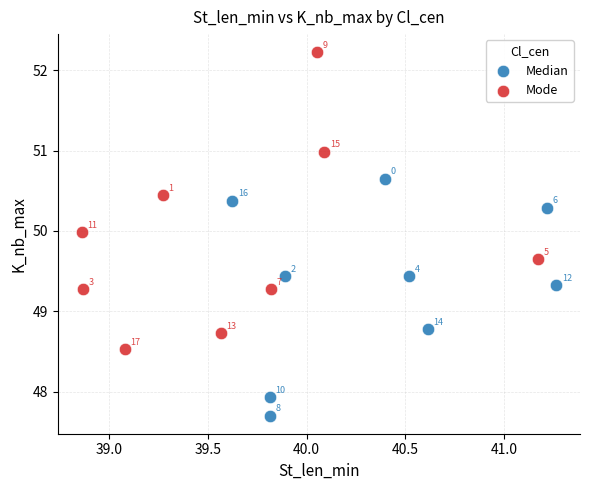

Which series reaches the maximum Y coordinate?

Mode